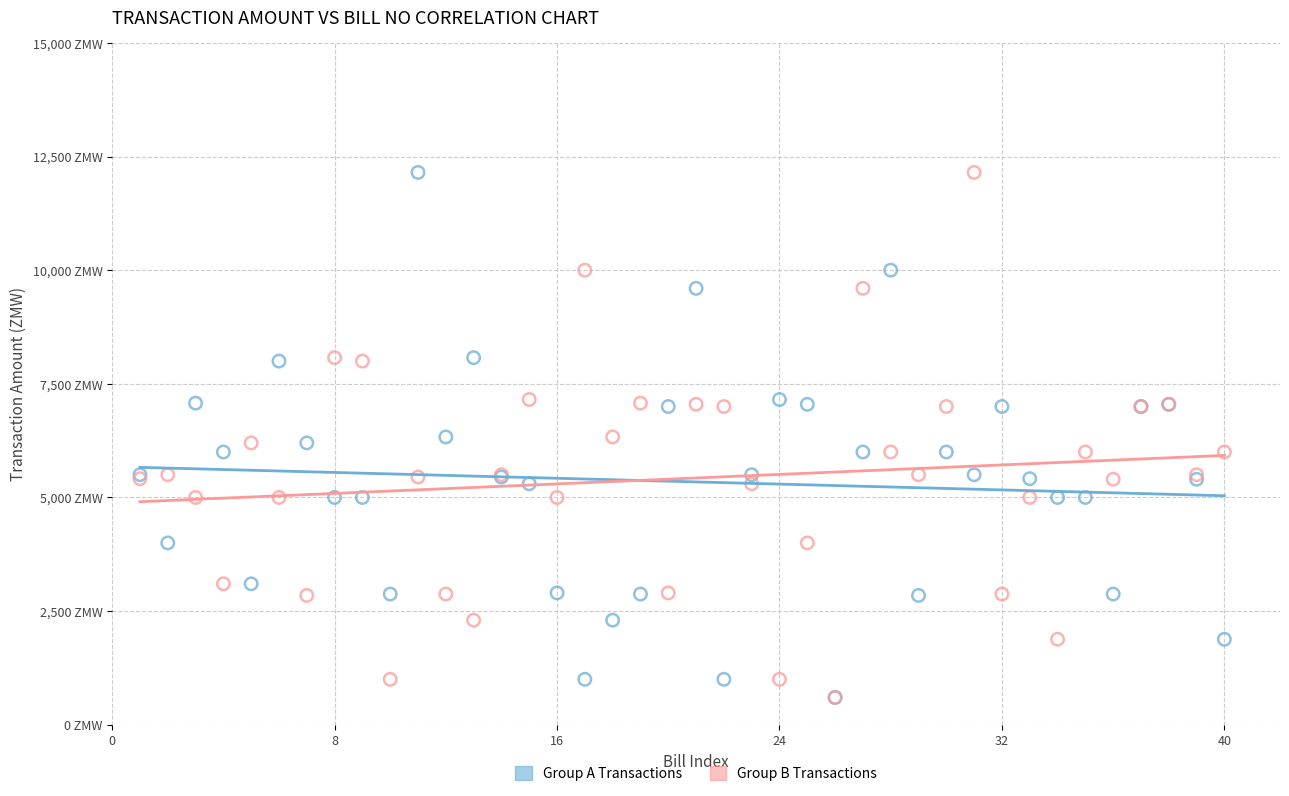

What are all the series names shown in the legend?

Group A Transactions, Group B Transactions